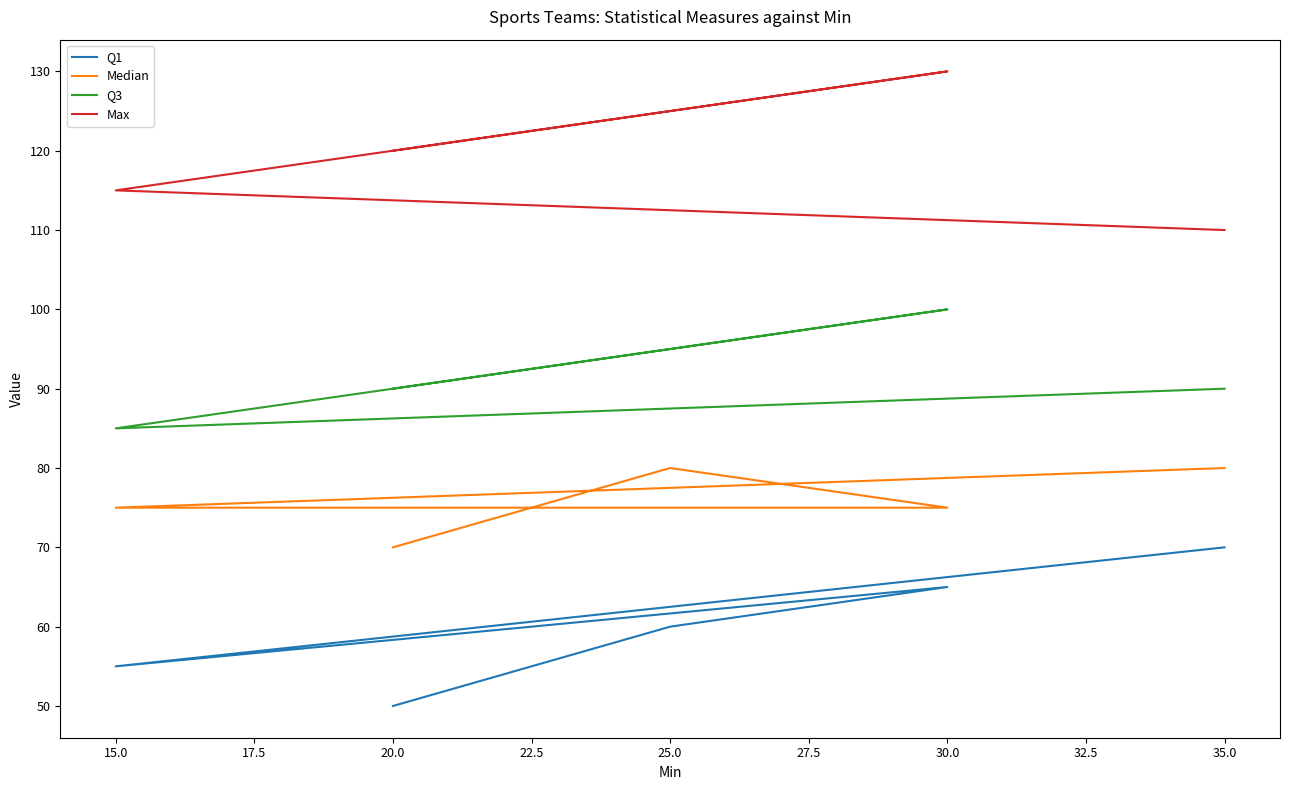

How many values in the Q1 series exceed 60?

2